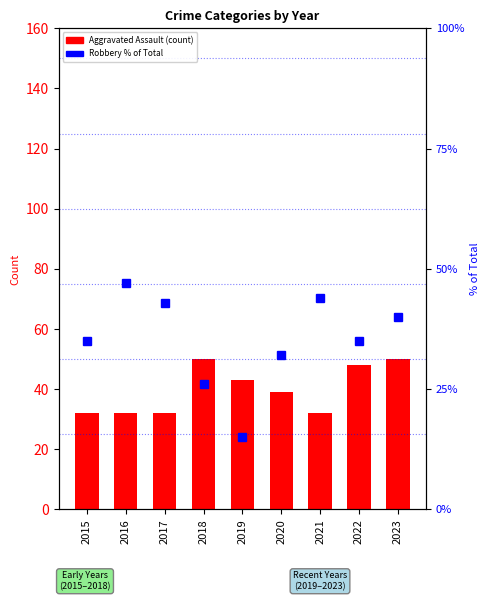

How many values in the Aggravated Assault series exceed 39?

4